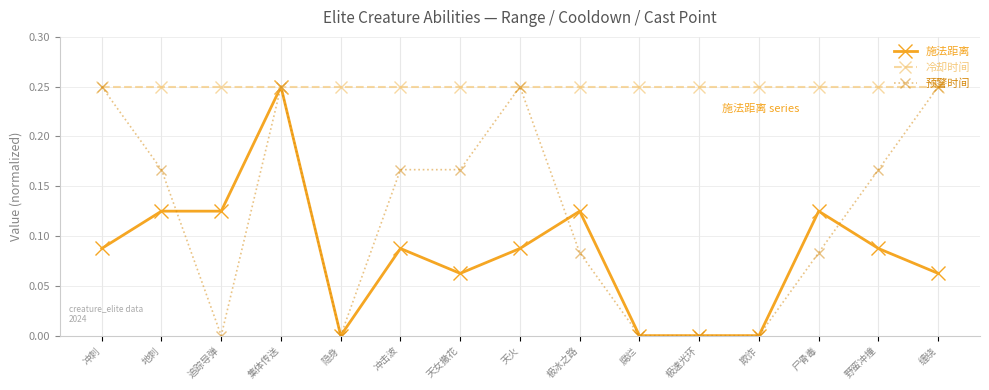

What position from the left is 冲击波?

6